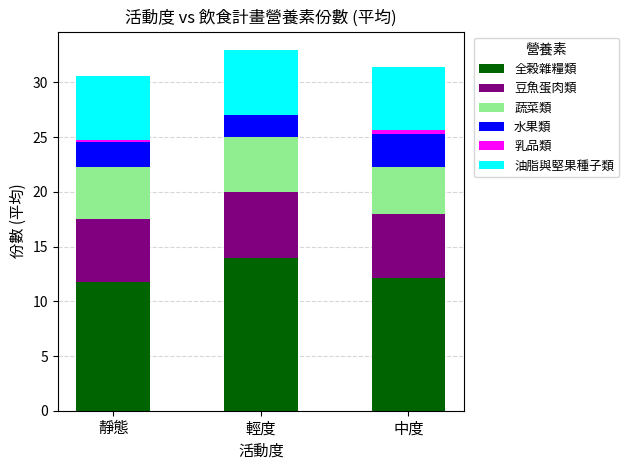

What is the total value across all series at 輕度?

33.0